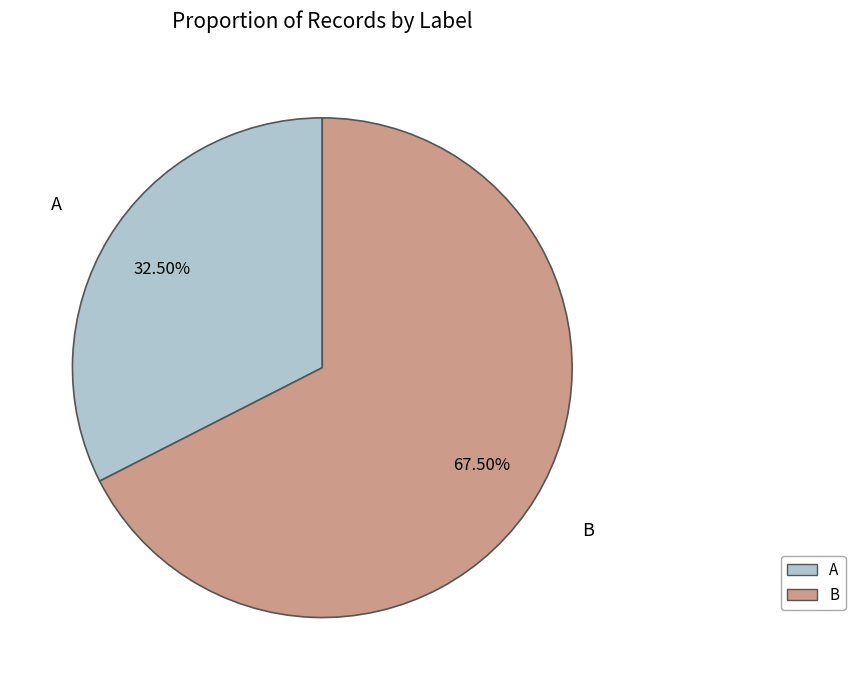

Which slice is the smallest?

A